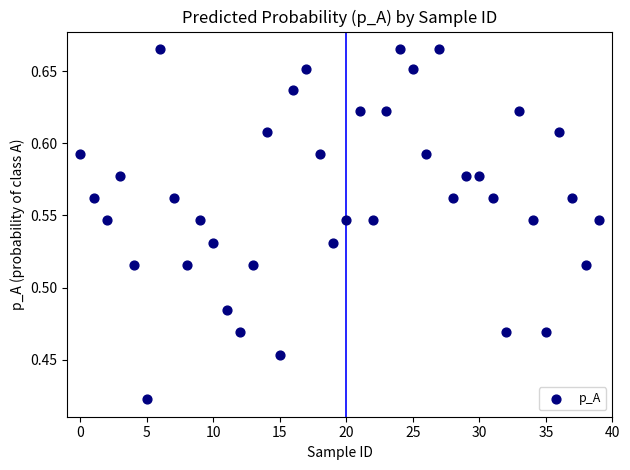

Count the number of points in this scatter plot.

40